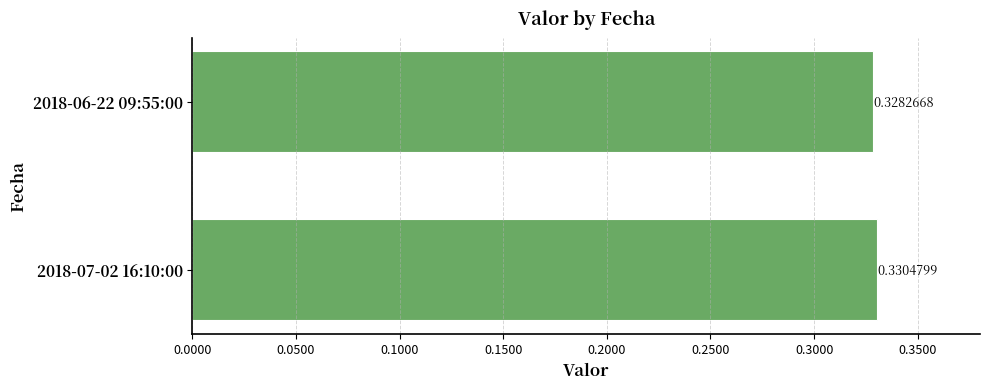

What is the sum of the values at 2018-06-22 09:55:00 and 2018-07-02 16:10:00?

0.7